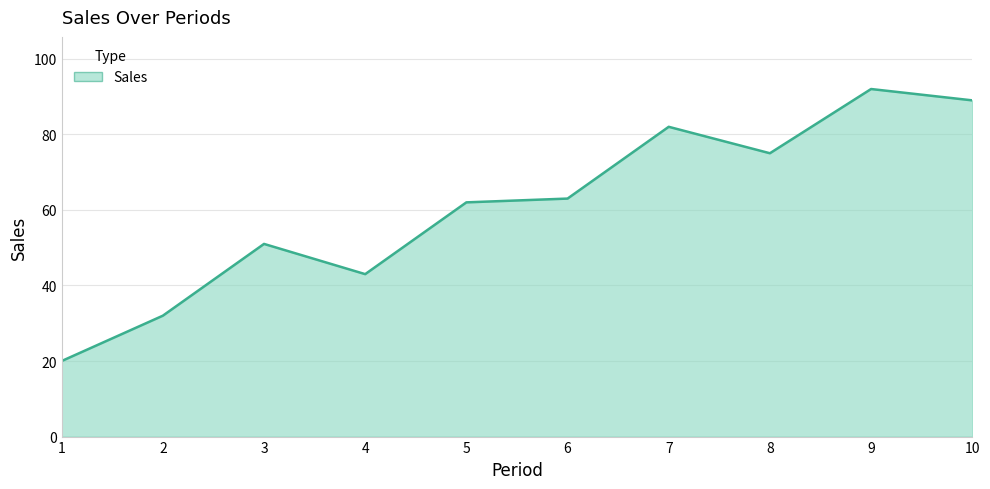

What is the greatest value displayed?

92